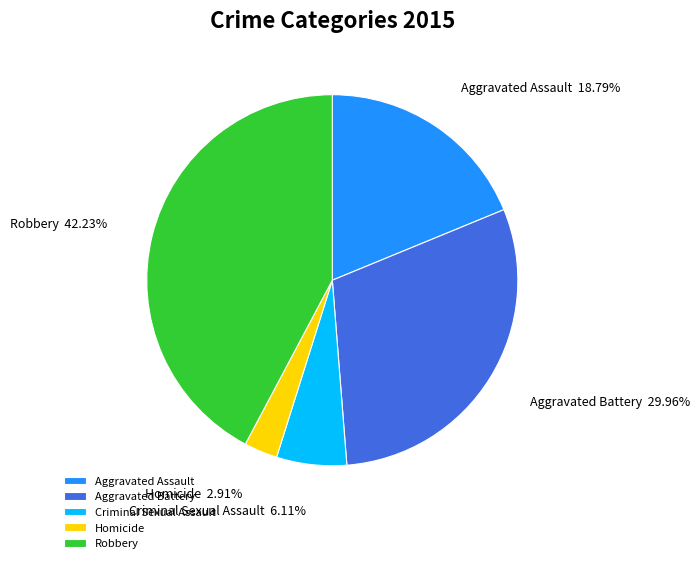

To the nearest percent, what is the difference between the largest and smallest slice percentages?

39%